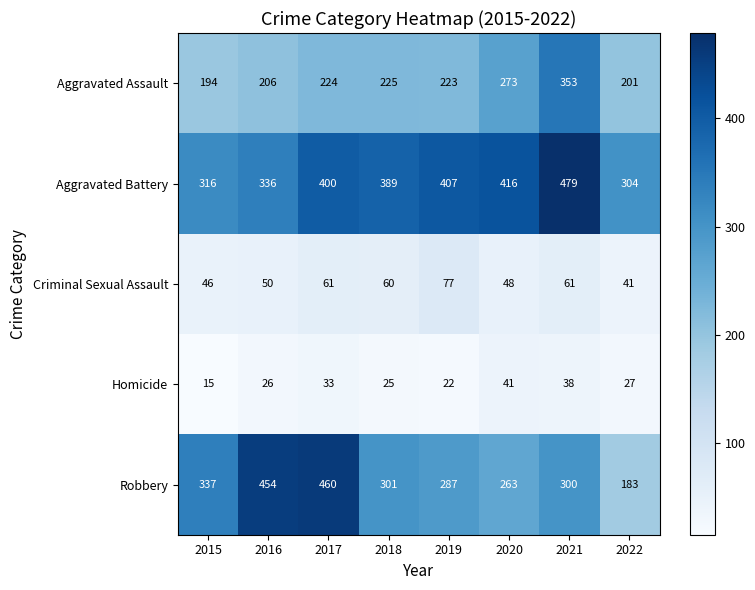

At 2015, list the series in order from largest to smallest.

Robbery, Aggravated Battery, Aggravated Assault, Criminal Sexual Assault, Homicide